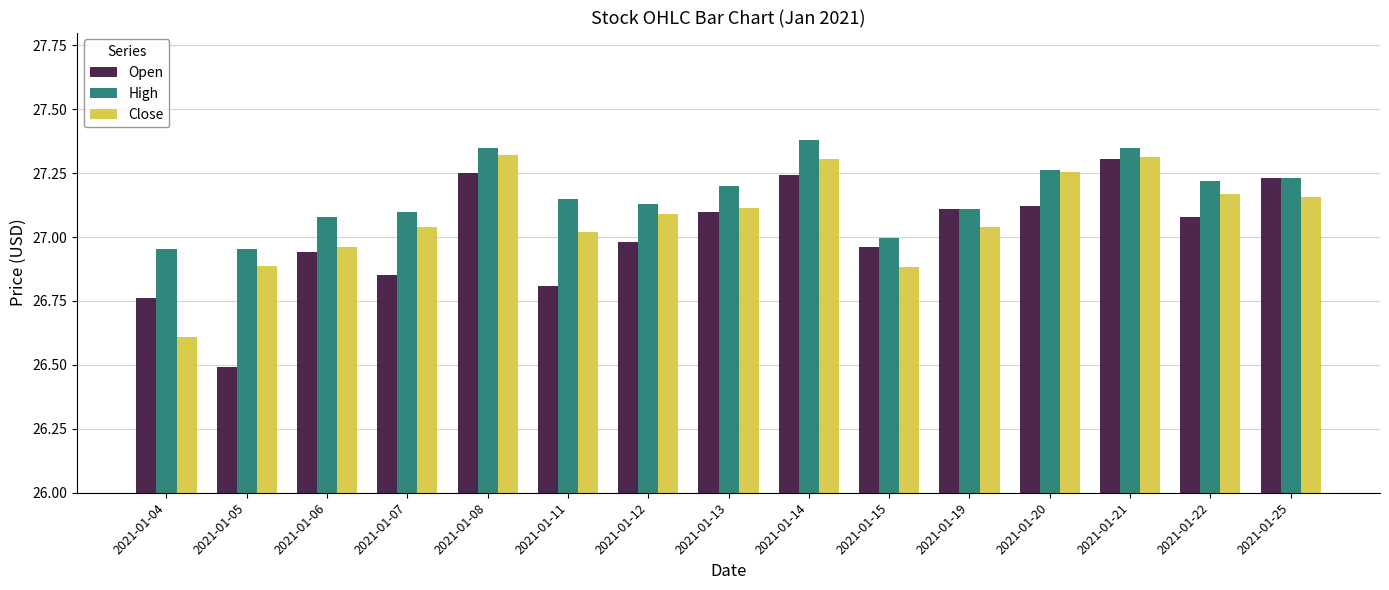

True or false: Open has a value of 26.9 at 2021-01-07.

True